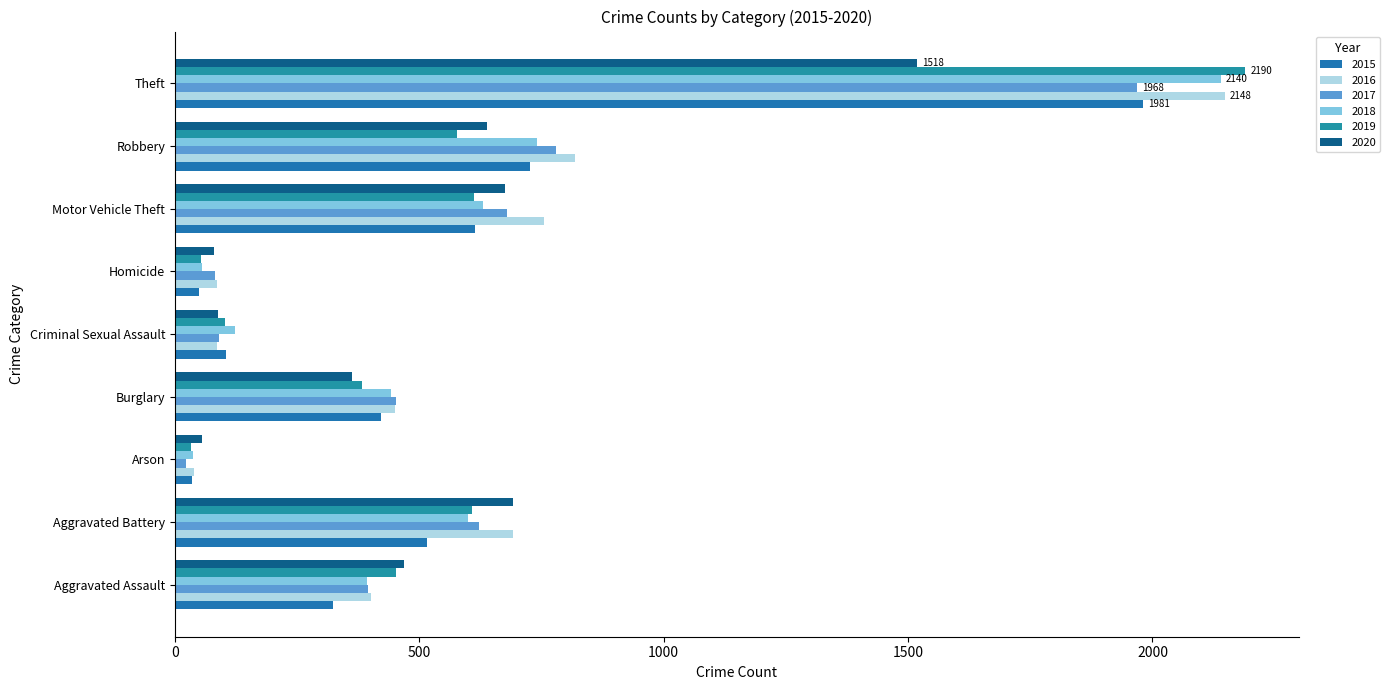

List the series in order of their peak value, lowest first.

2020, 2017, 2015, 2018, 2016, 2019